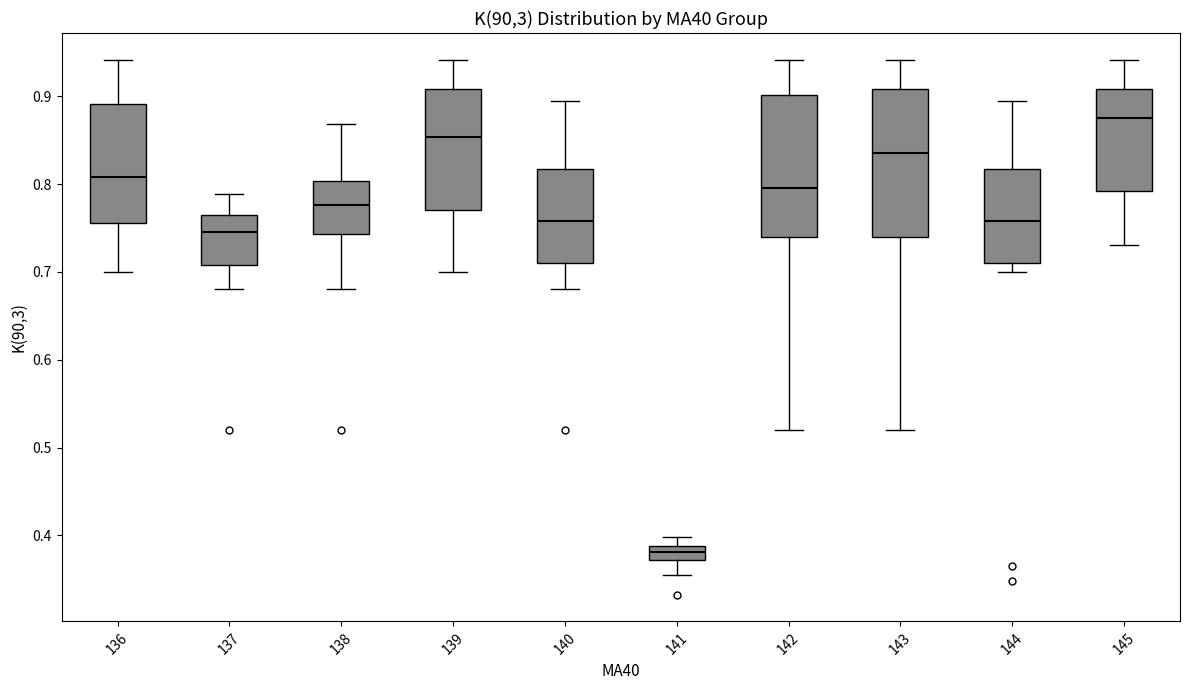

Where is the upper edge of the box at x = 137 on the y-axis? The values are not printed on the chart, so give them approximately, as read against the axis.

0.76